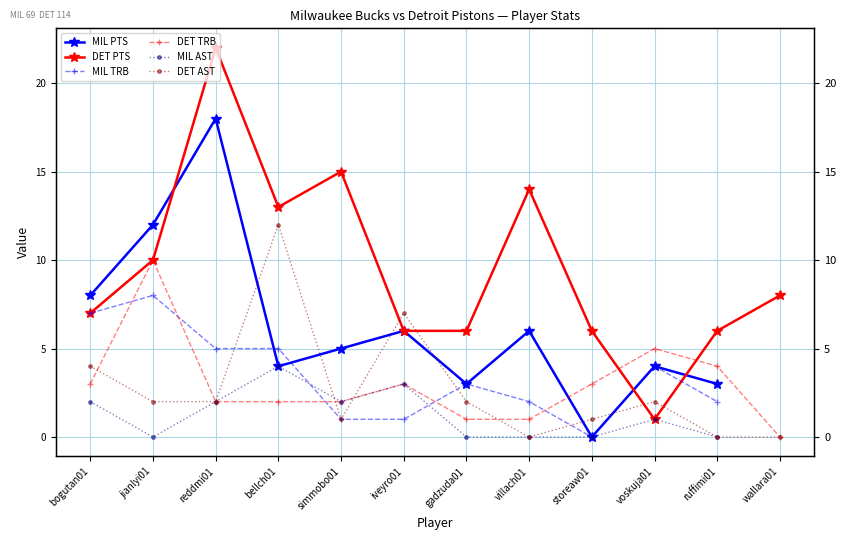

Where does the MIL TRB series first go above 3?

bogutan01